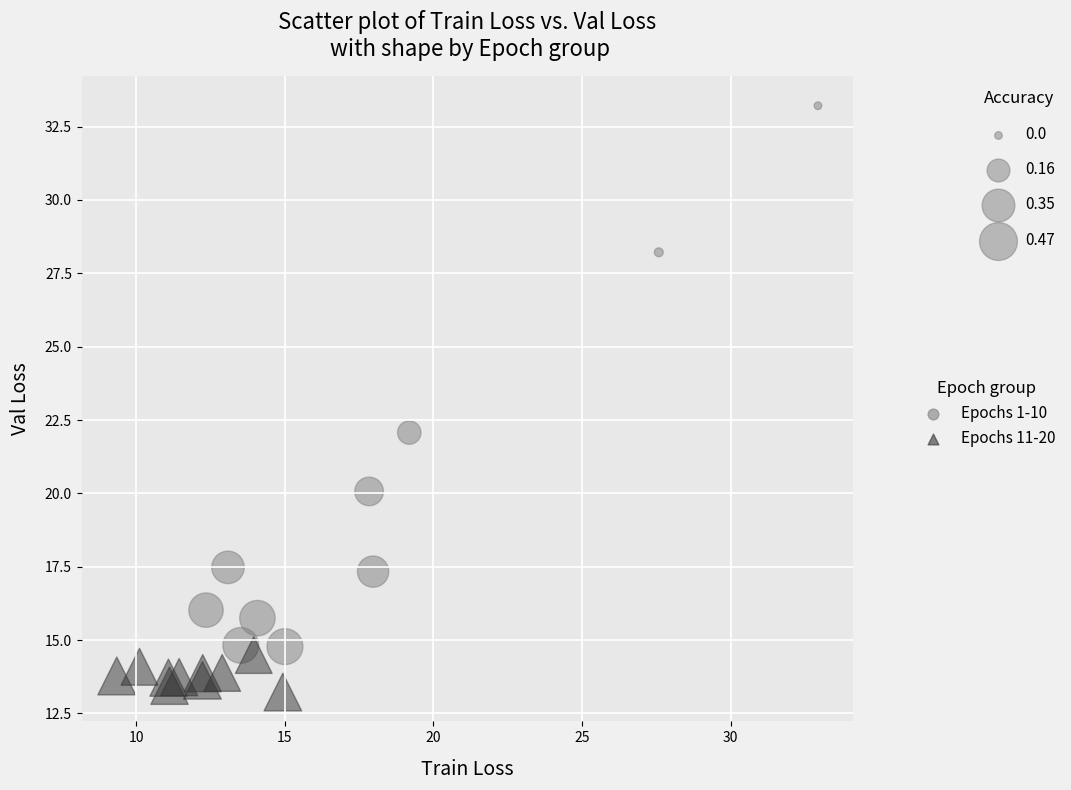

Which series contains the lowest Y value?

Epochs 11-20